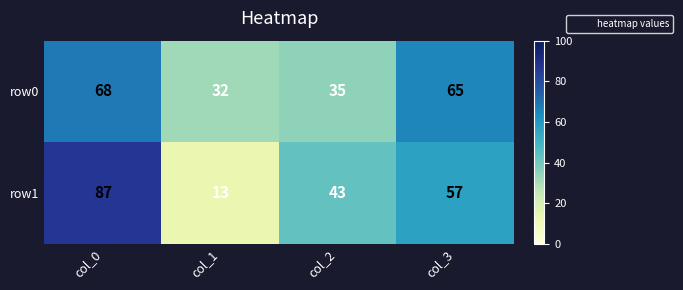

True or false: row1 has a value of 13 at col_1.

True